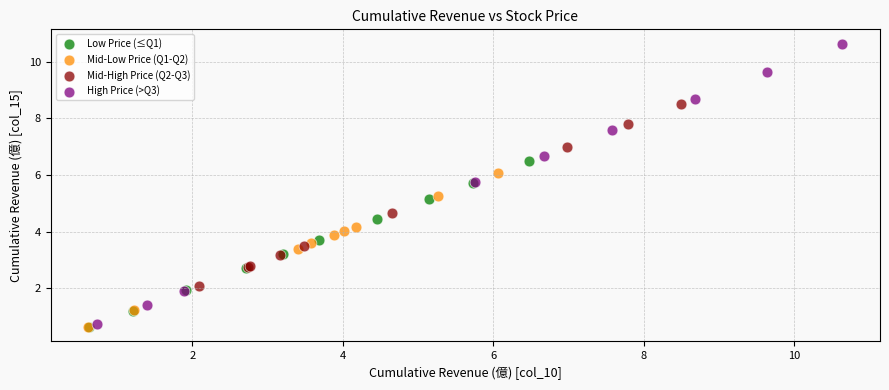

Which series has the widest spread of Y values?

High Price (>Q3)